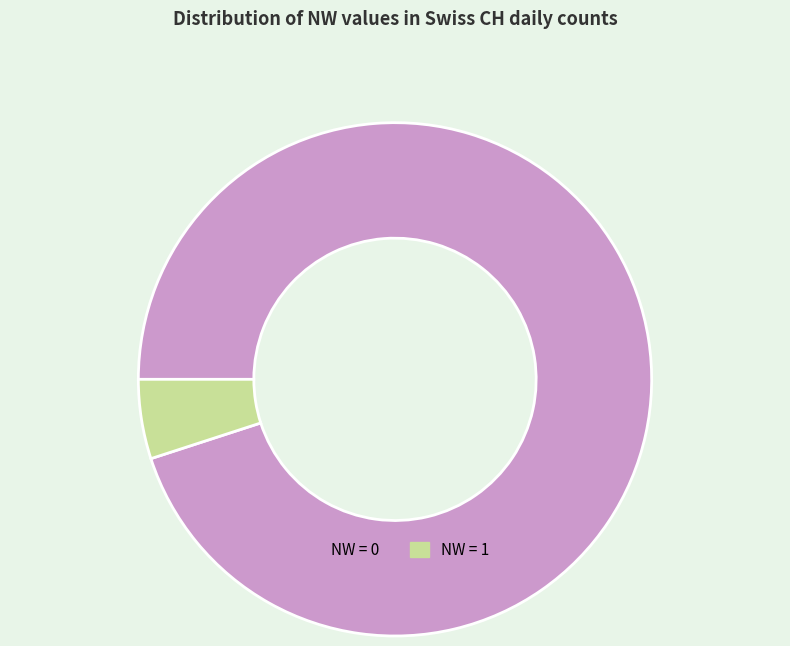

Between NW = 1 and NW = 0, which is larger?

NW = 0